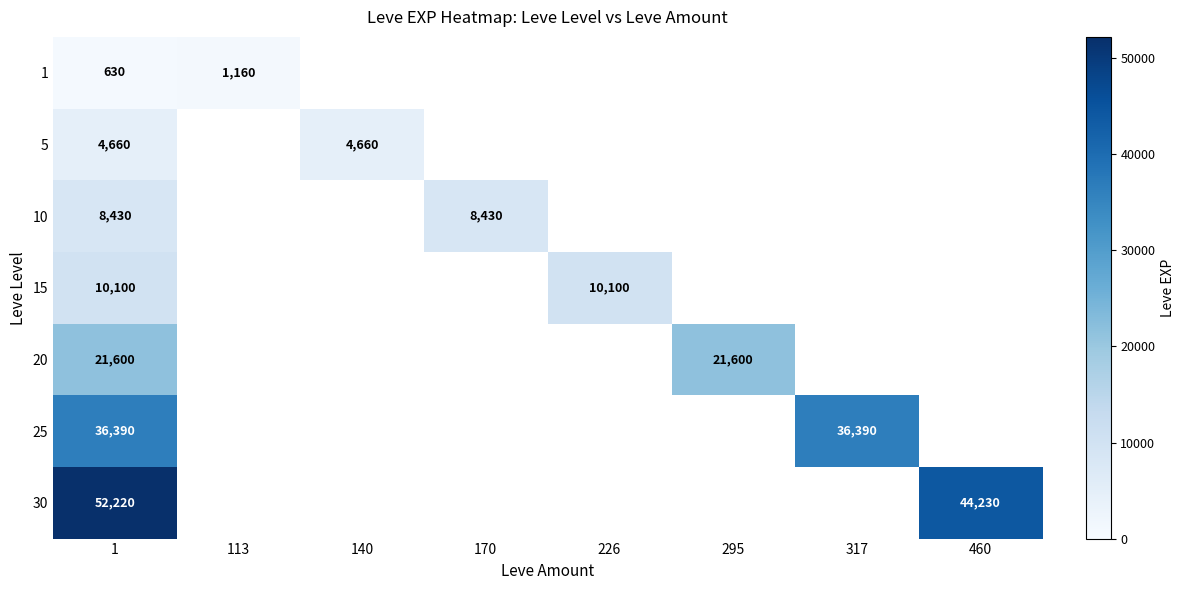

The 25 series shows 52761 at 317. True or false?

False